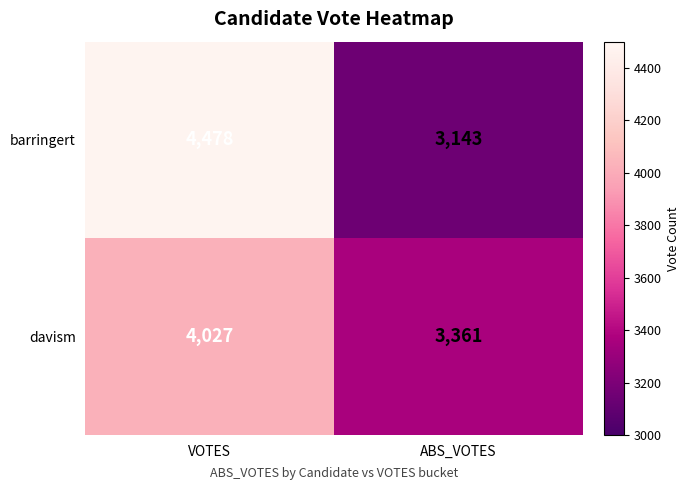

List the series in order of their peak value, lowest first.

davism, barringert